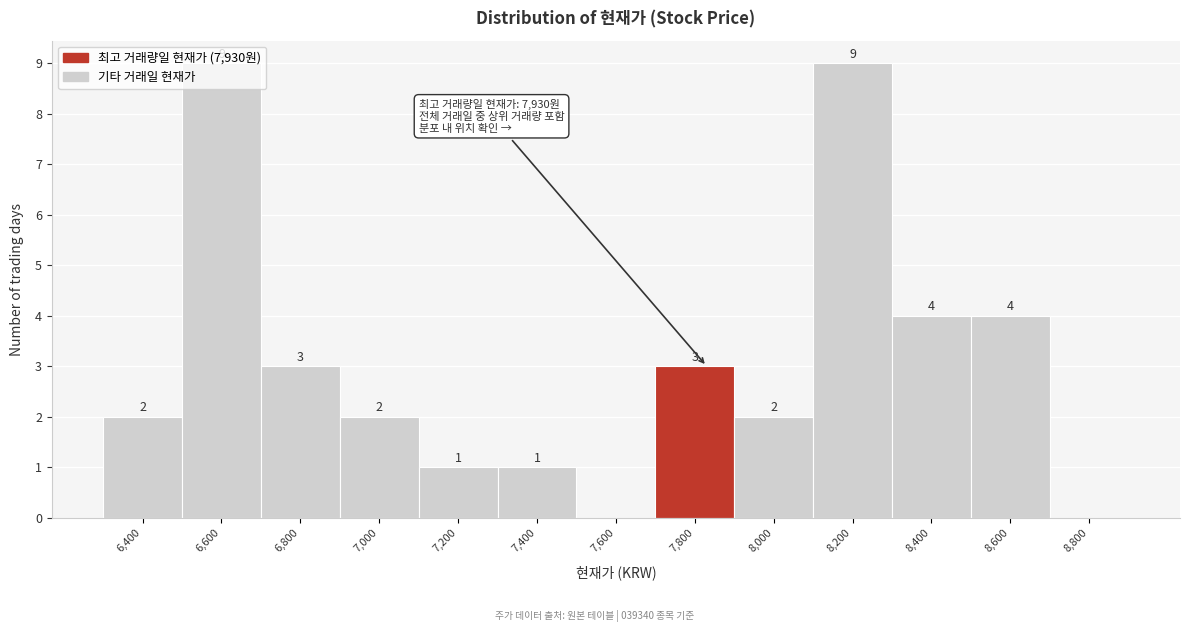

The chart shows a value of -5 at 8,800. True or false?

False